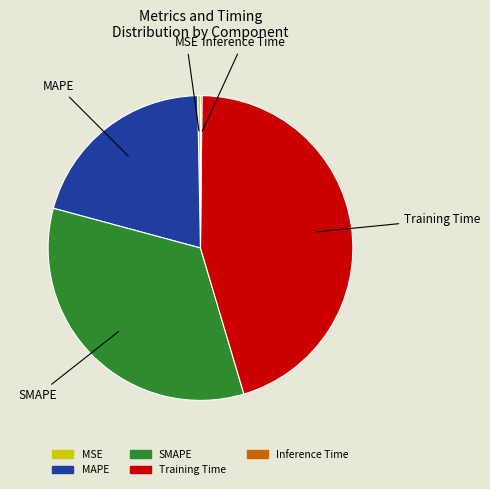

Which category has the biggest portion of the pie?

Training Time